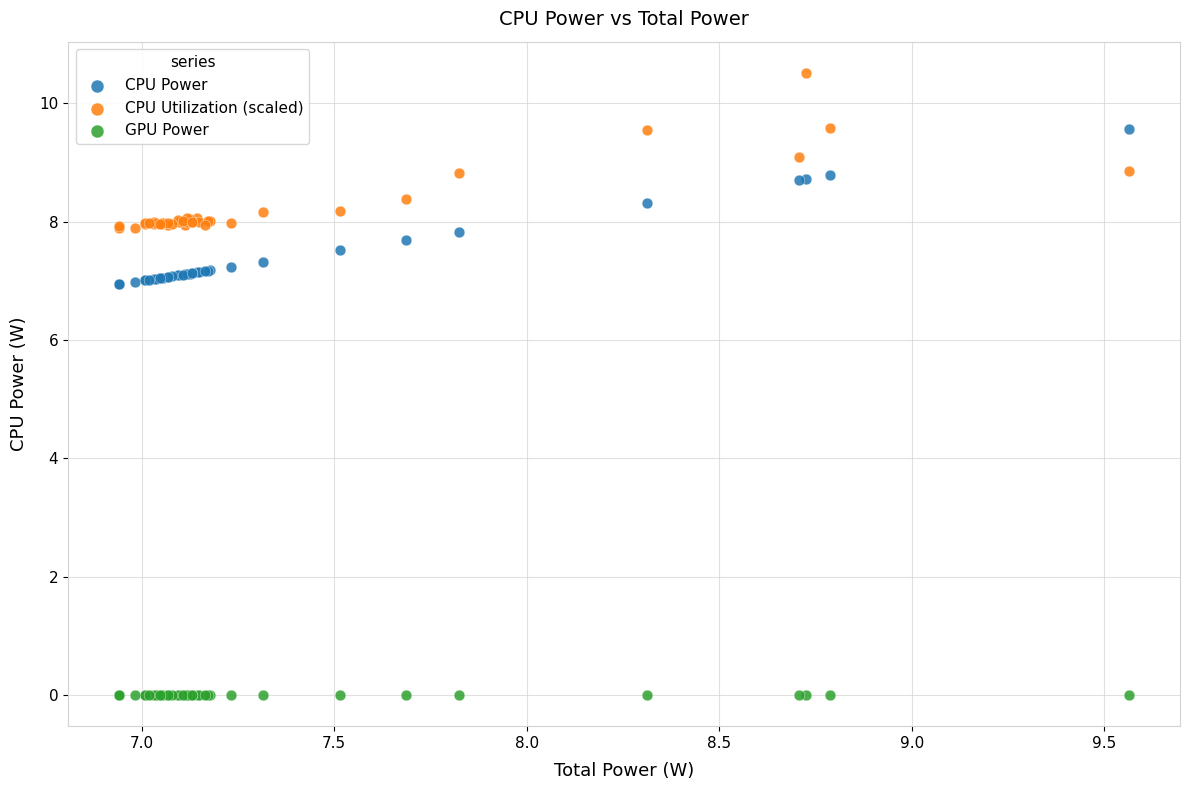

Which series reaches the maximum Y coordinate?

CPU Utilization (scaled)